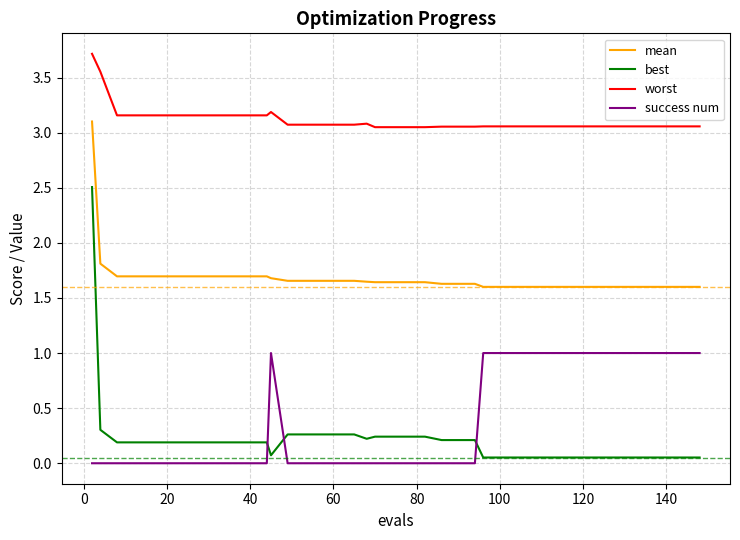

What is the maximum value shown in the chart?

3.7